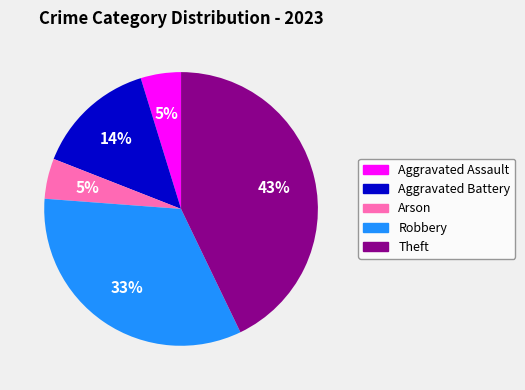

Does Arson represent more than half of the total?

No